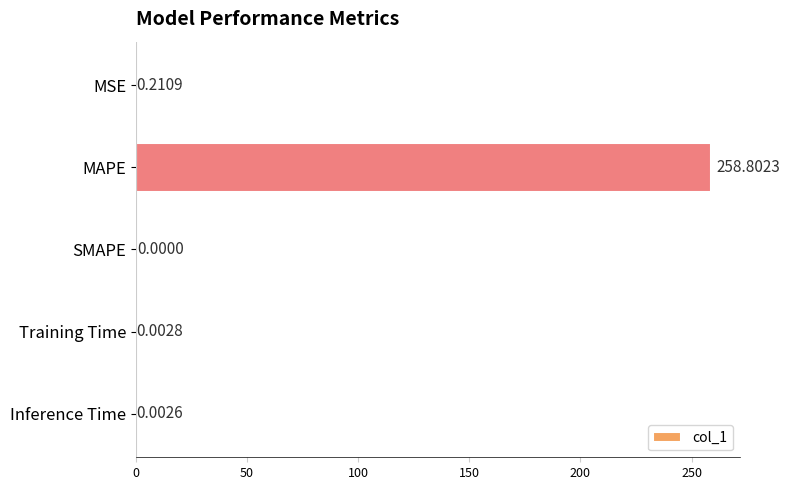

At which label is the value closest to 129?

MSE